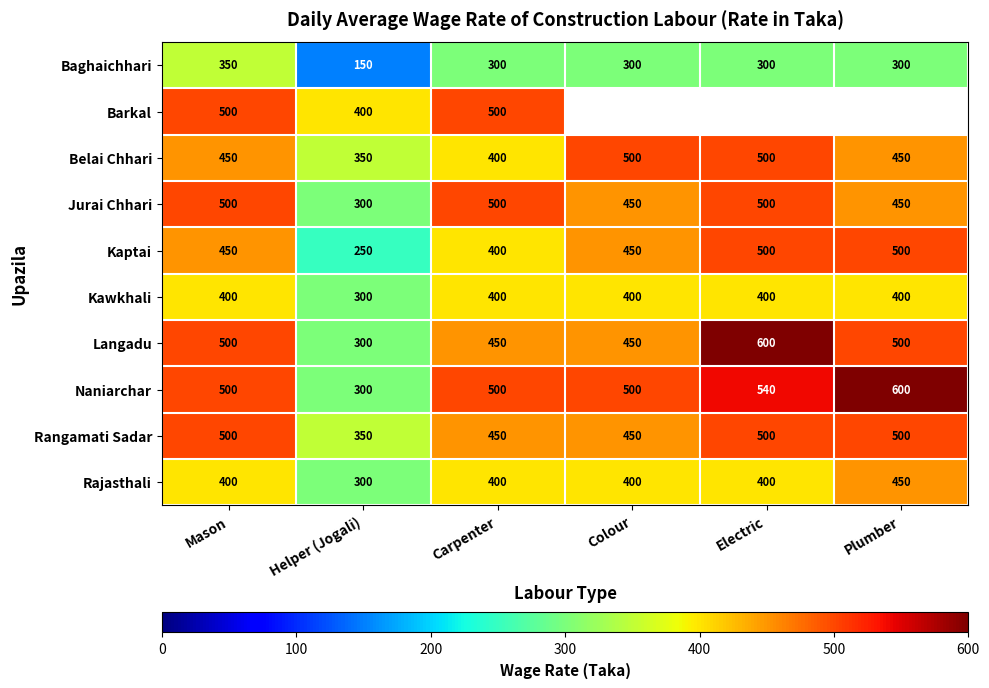

Read the Kawkhali value at Electric.

400.0